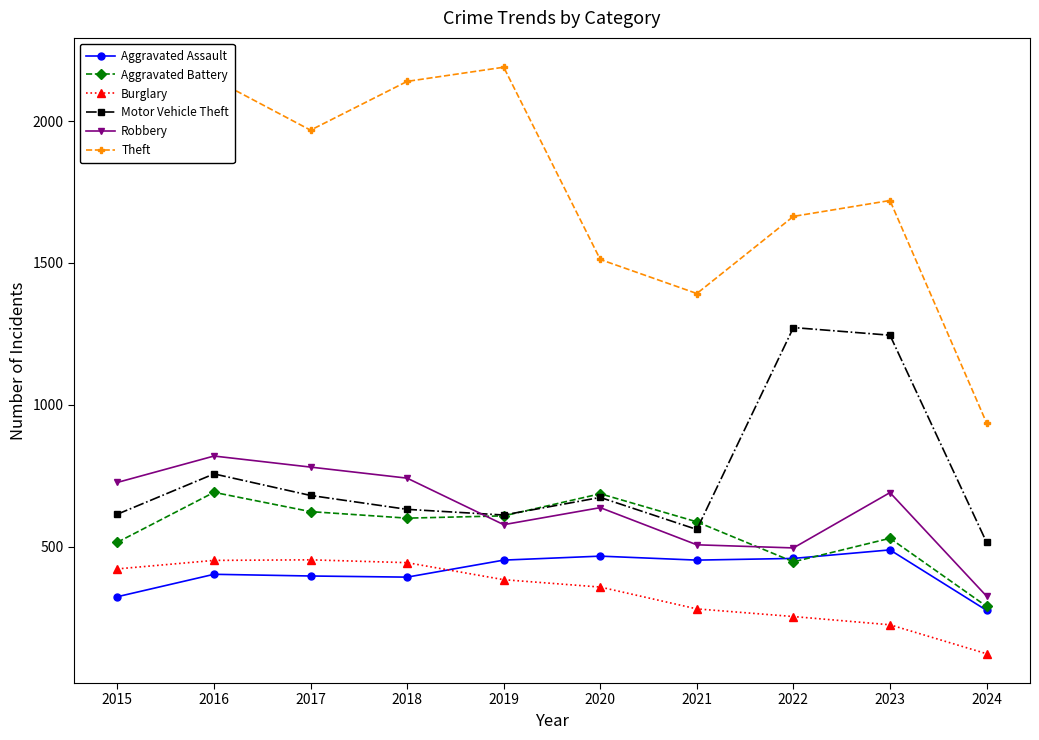

How many data points does each series have?

10